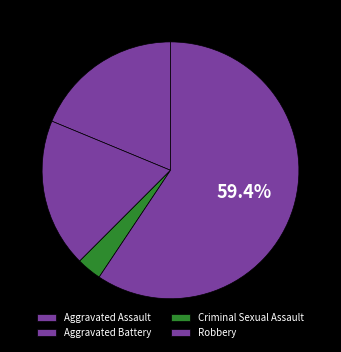

Is it true that Criminal Sexual Assault is 16% of the pie?

False